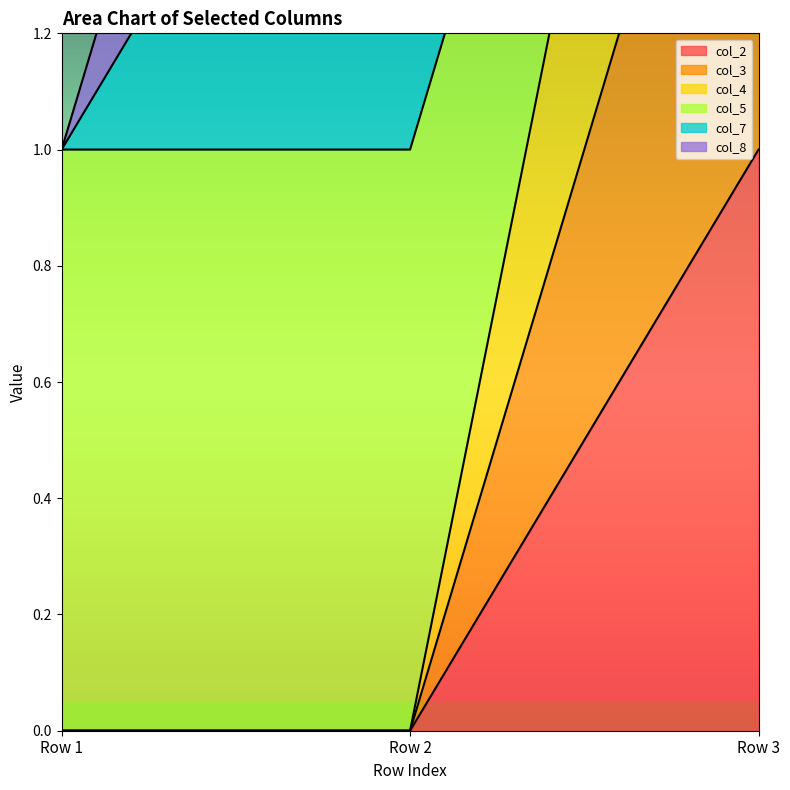

Which series has the largest range (max minus min)?

col_4